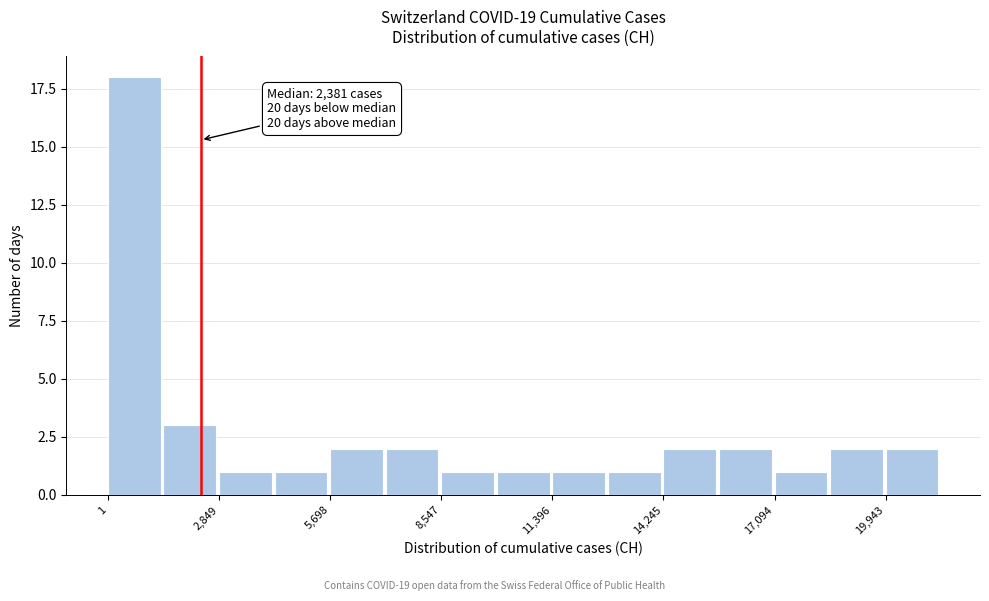

Around what value on the x-axis is the tallest bar? Give the approximate position of its centre, as read against the axis.

500